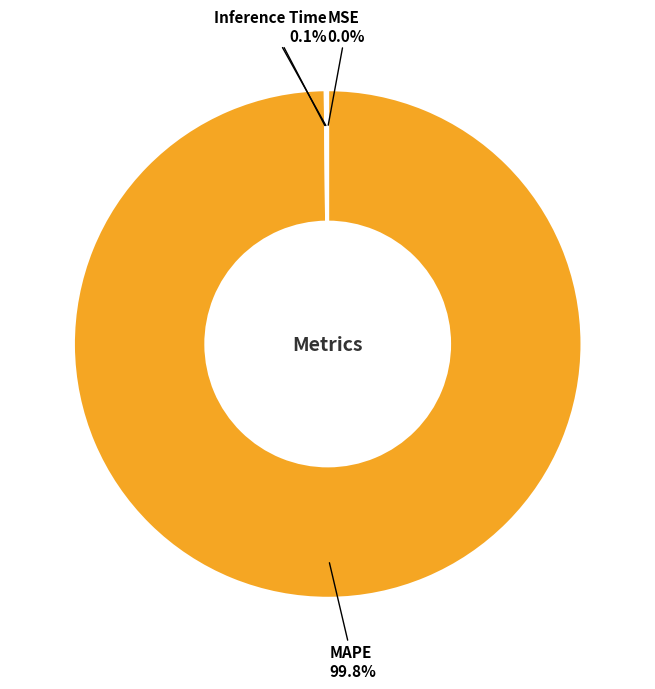

Is there any slice that represents more than half of the pie?

Yes